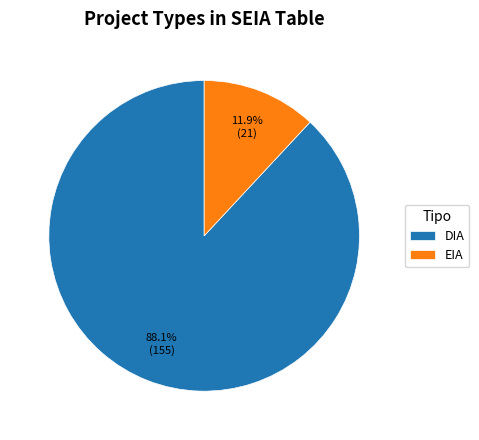

What is the ratio of the value at DIA to the value at EIA?

7.4